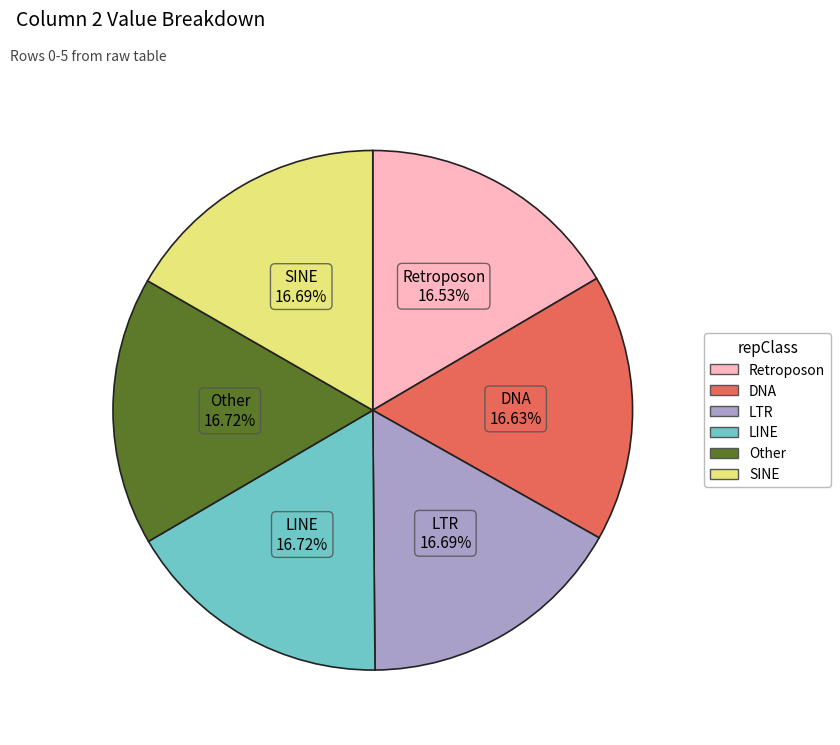

Does any single category account for the majority?

No